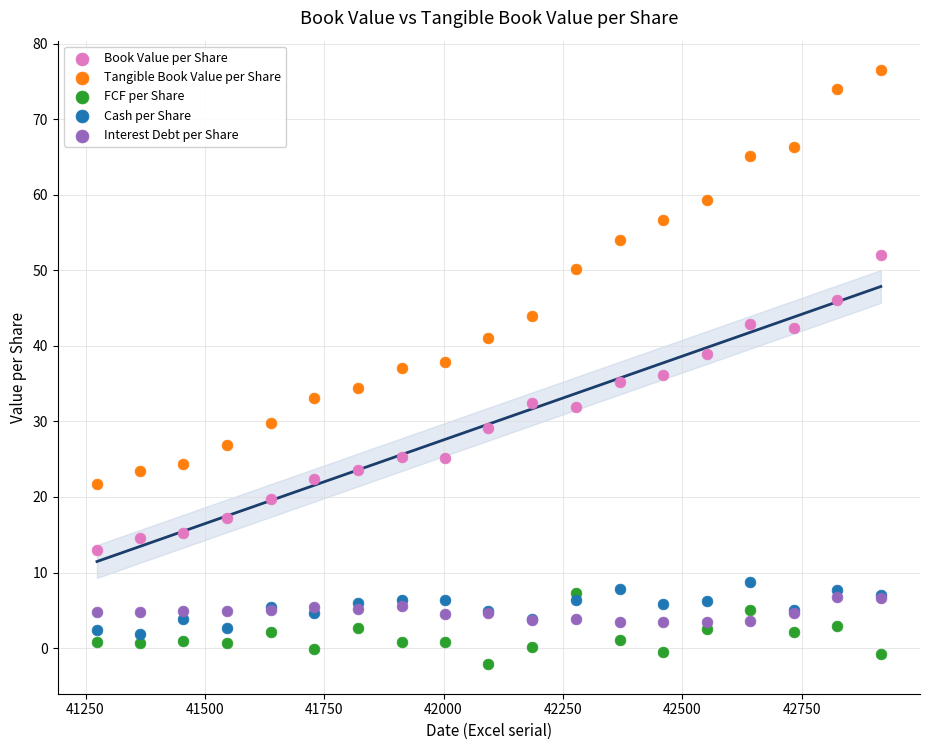

Which series has the widest spread of Y values?

Tangible Book Value per Share